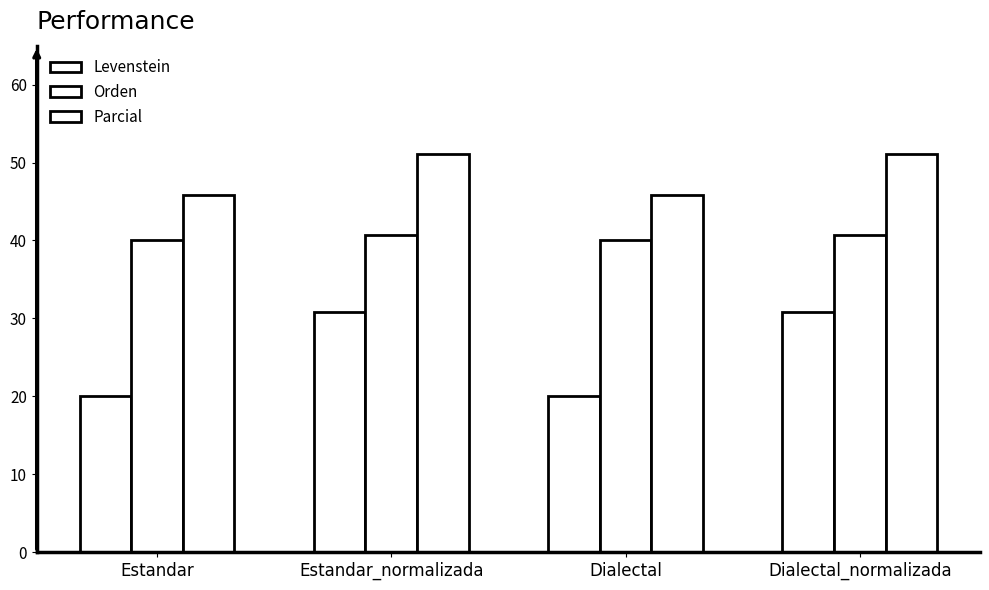

How many distinct data groups are displayed?

3